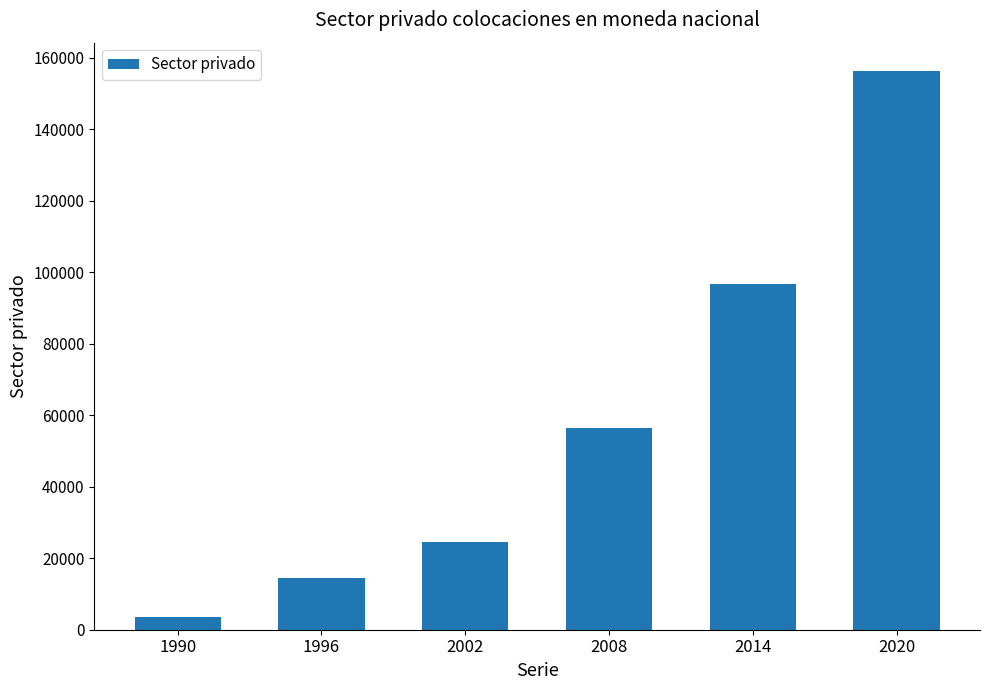

What is the difference between the maximum and minimum values?

152916